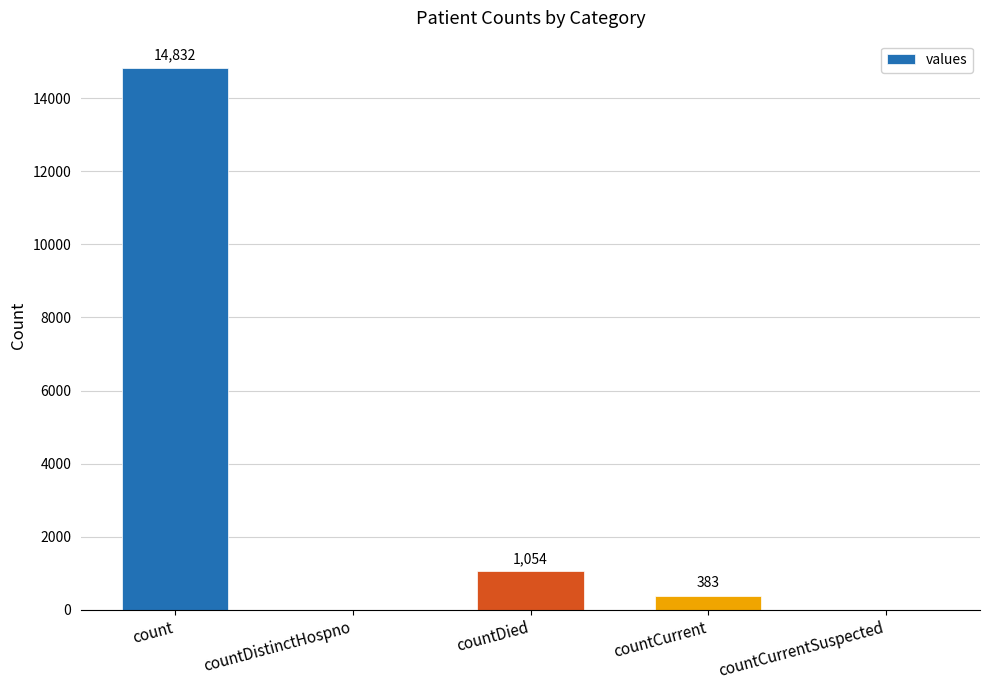

Is it true that the value at countDistinctHospno is 4652?

False